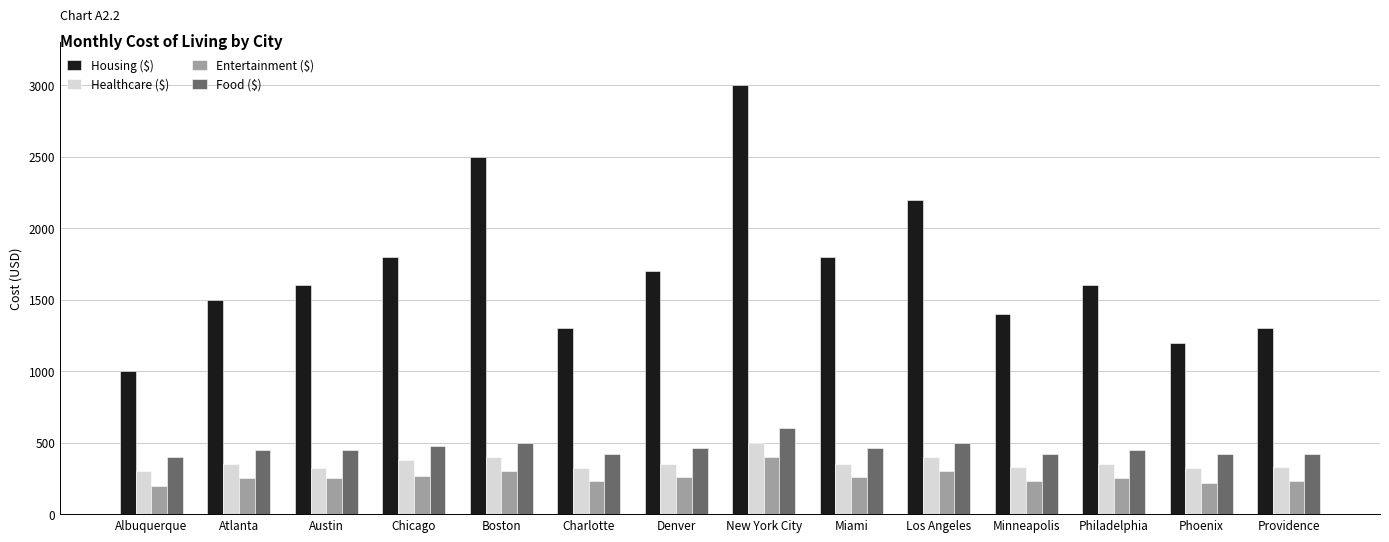

Which category has the highest value in the Housing ($) series?

New York City